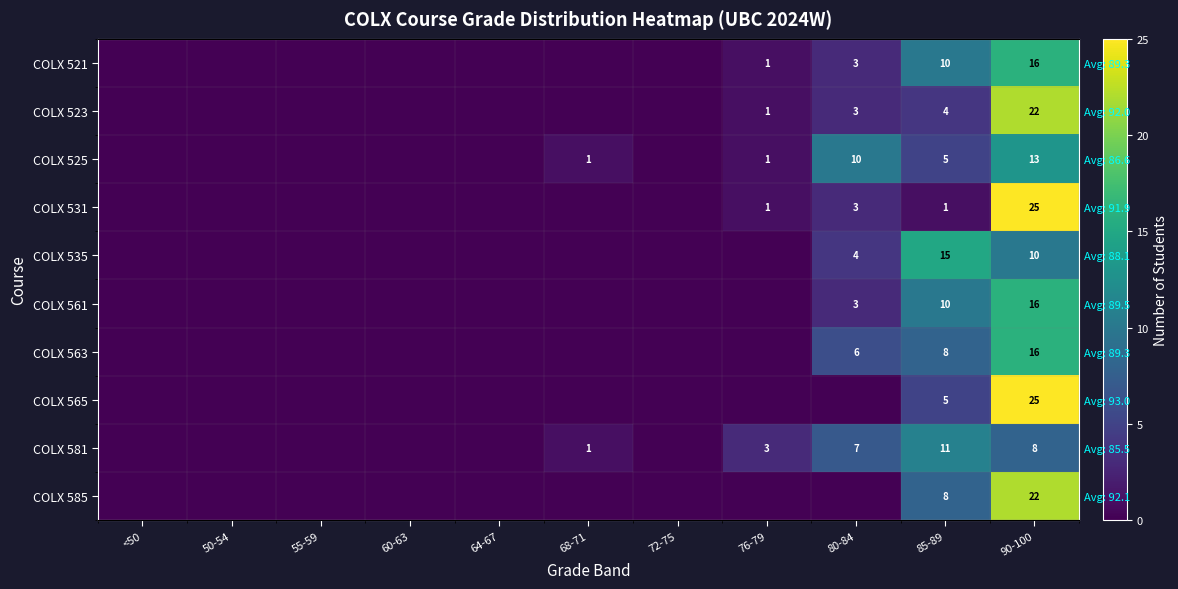

Rank the categories by COLX 565 value from lowest to highest.

<50, 50-54, 55-59, 60-63, 64-67, 68-71, 72-75, 76-79, 80-84, 85-89, 90-100